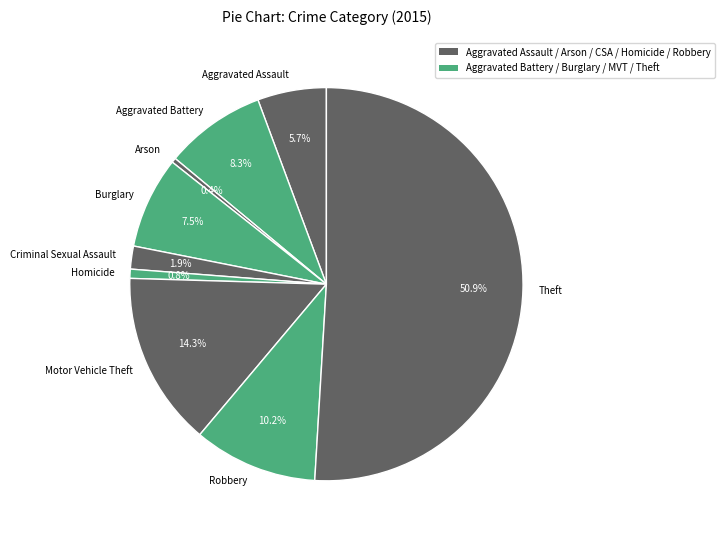

What is the majority slice?

Theft